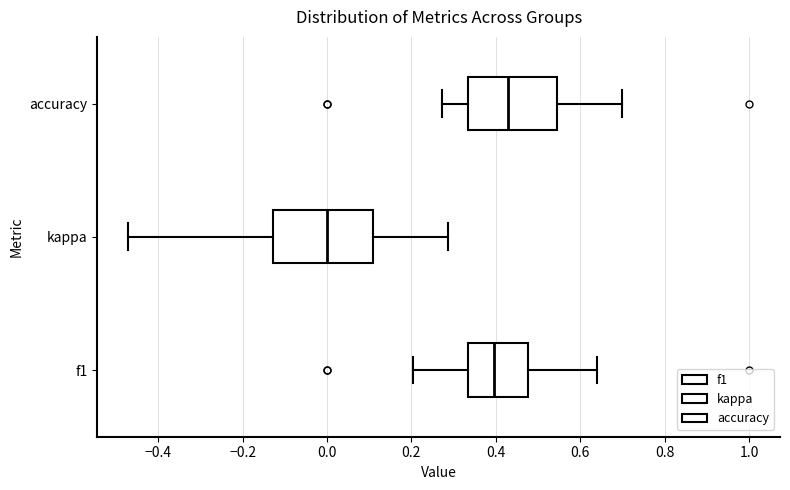

Where is the left edge of the box for f1 on the x-axis? The values are not printed on the chart, so give them approximately, as read against the axis.

0.34